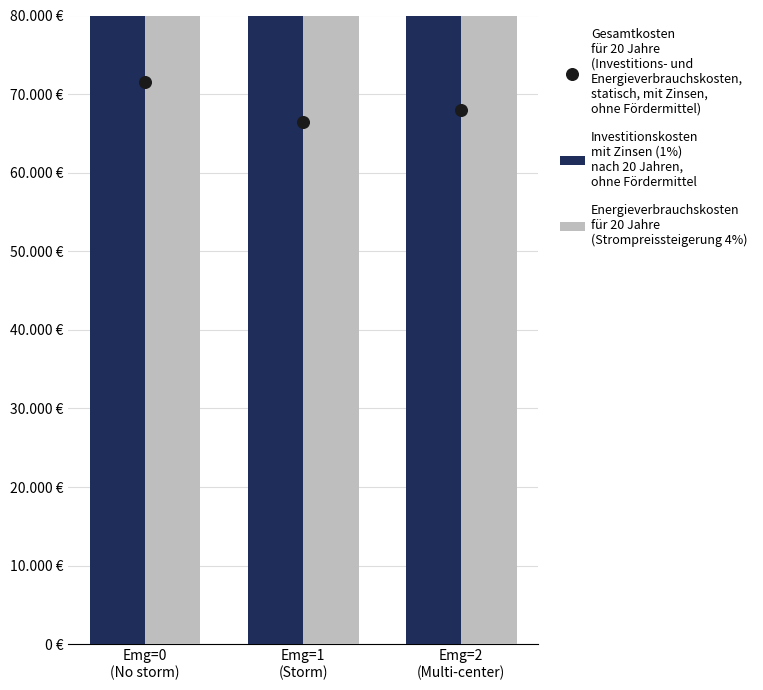

Which series has the largest total across all categories?

Investitionskosten
mit Zinsen (1%)
nach 20 Jahren,
ohne Fördermittel